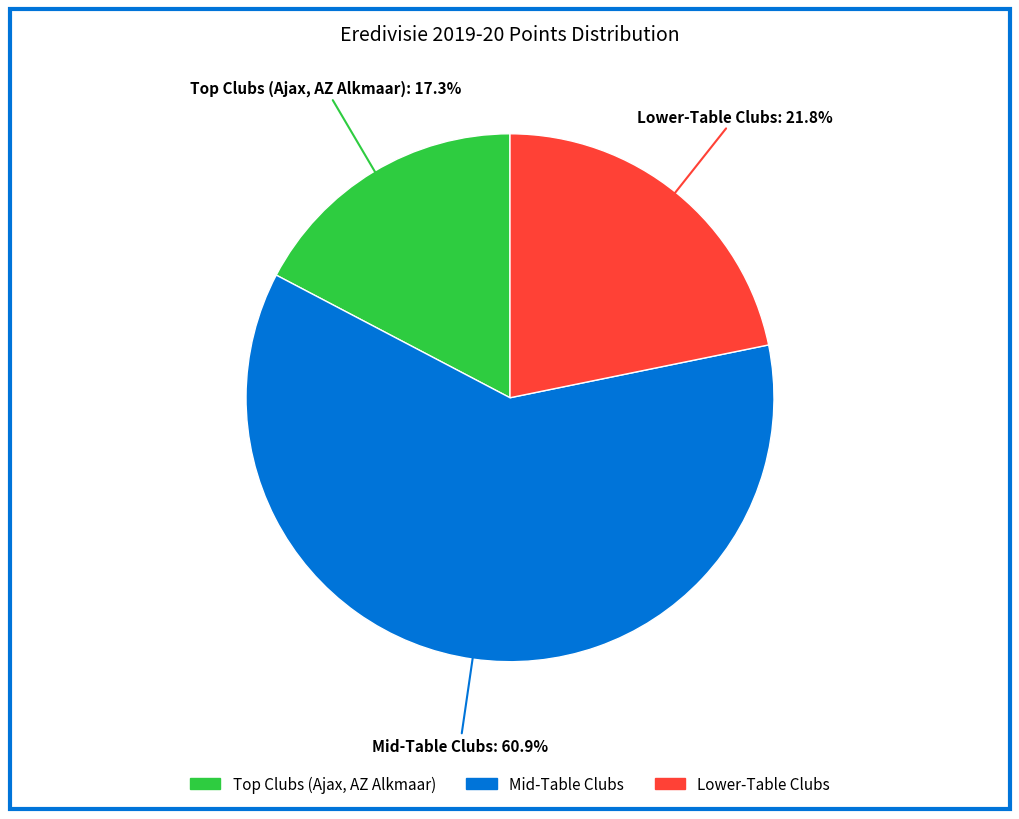

Which has a higher value, Lower-Table Clubs or Mid-Table Clubs?

Mid-Table Clubs